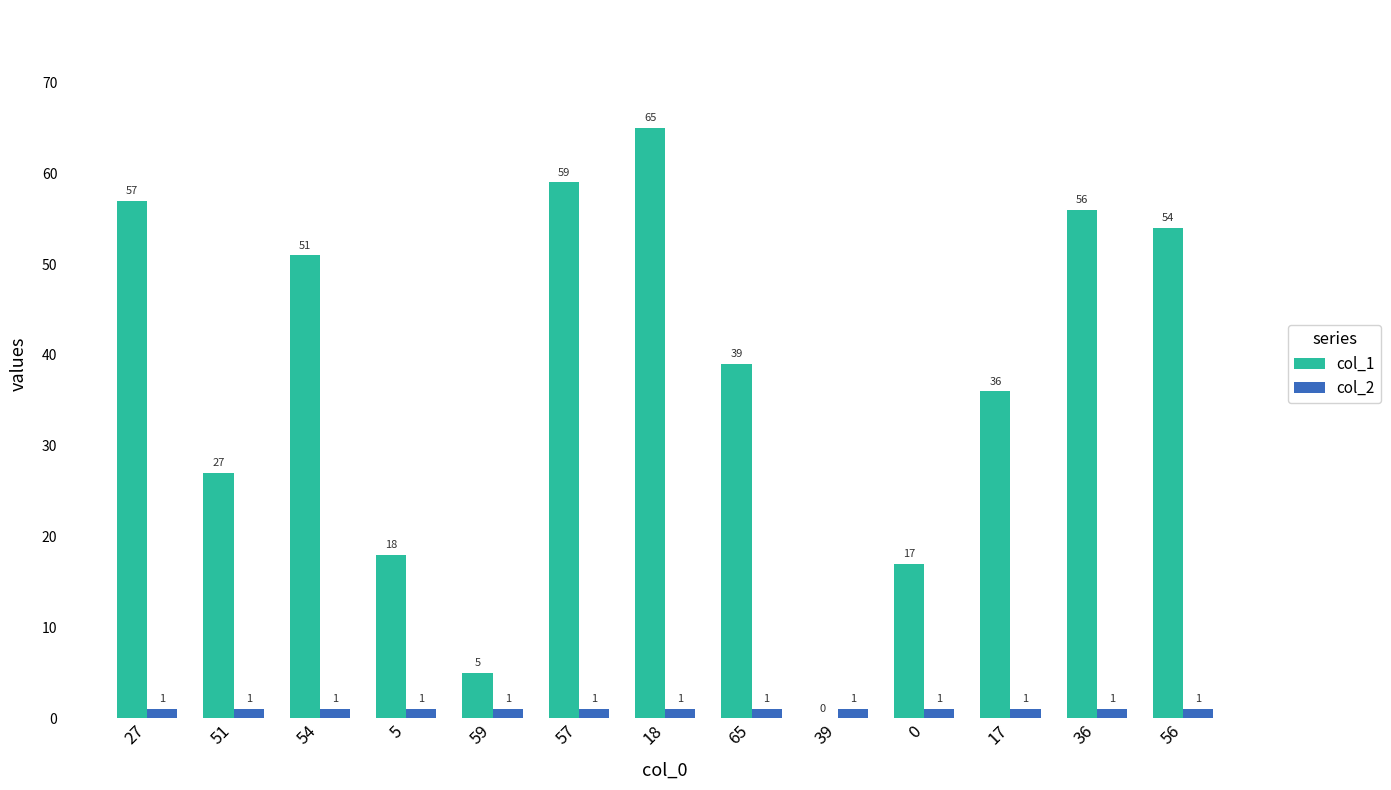

Which series changed the most between 18 and 39?

col_1